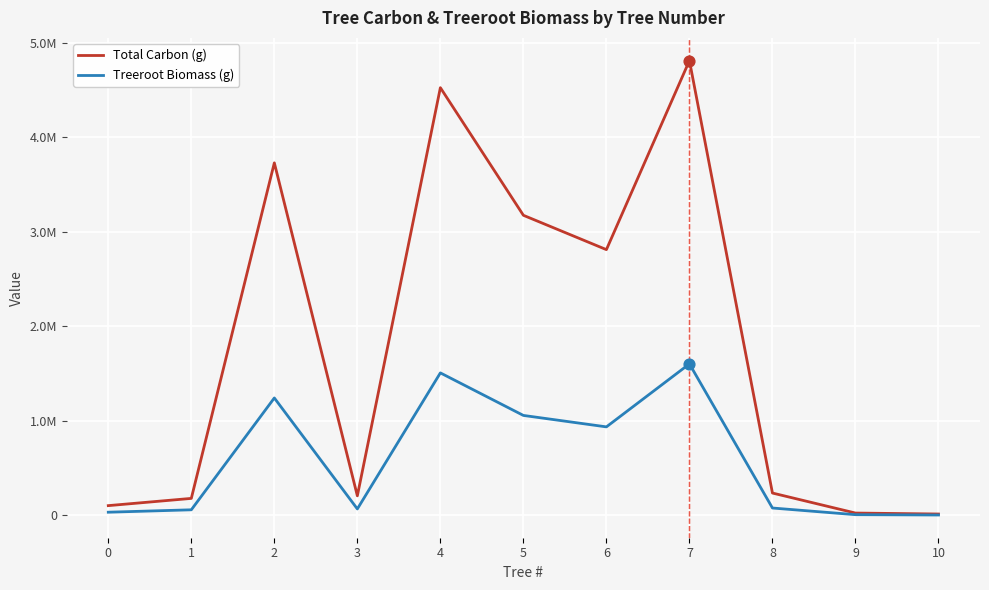

Which series has the largest total across all categories?

Total Carbon (g)